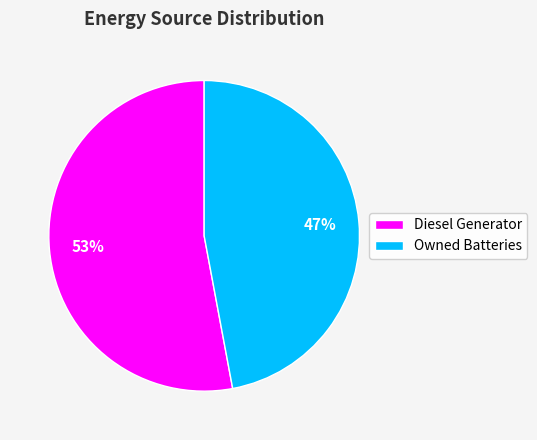

To the nearest percent, what is the difference between the Owned Batteries and Diesel Generator slice percentages?

6%